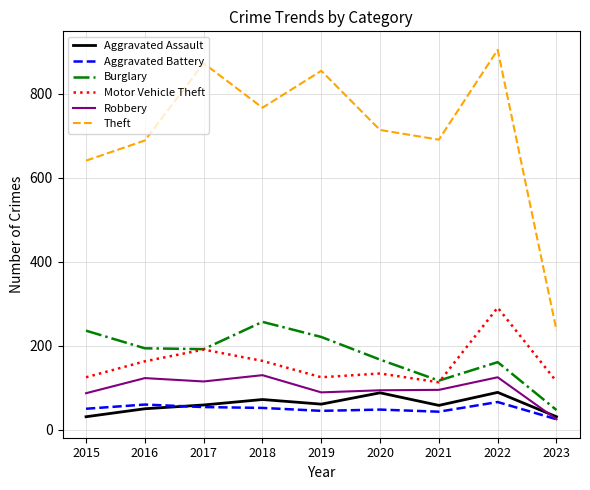

What is the difference between the second highest and second lowest values in the Aggravated Battery series?

17